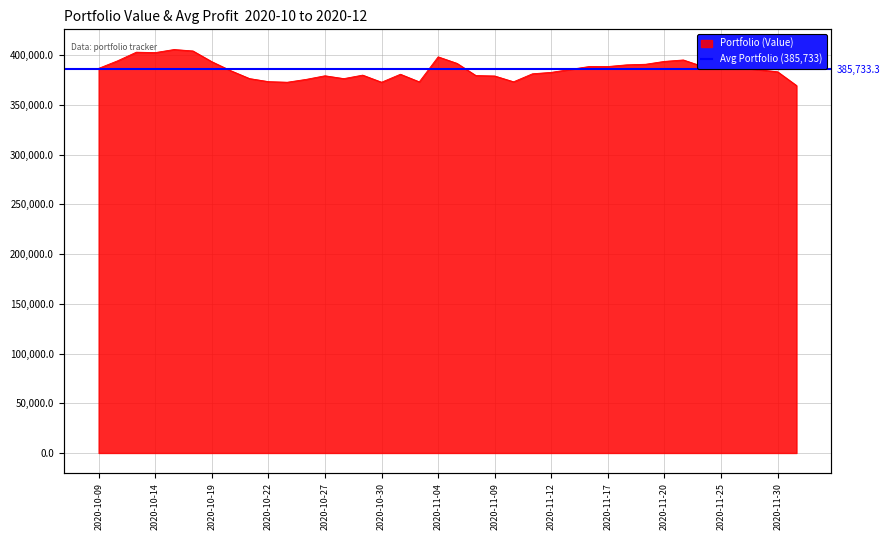

Reading right to left, transcribe all the data shown in this chart.

369554.2	383352.1	385452.9	387646.0	386479.9	388902.6	395259.8	393831.5	390946.5	390358.4	388660.3	388640.5	385712.7	382800.2	381353.5	373315.9	379152.4	379595.9	391839.3	398404.2	373252.6	380897.6	372882.7	380021.0	376502.4	379354.8	375729.9	372865.9	373476.0	376538.1	384514.2	393542.7	404324.9	405768.5	402663.4	403090.4	394366.0	386814.1